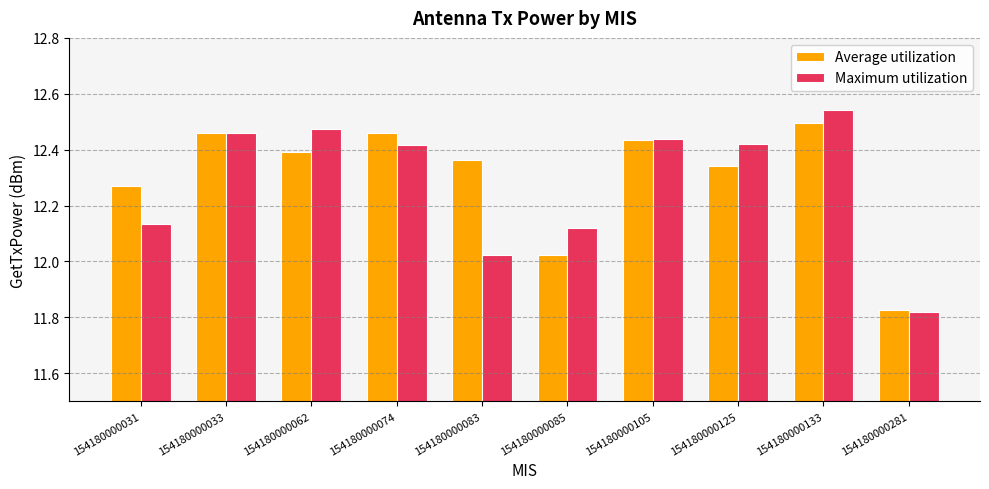

Which category has the highest value across all series?

154180000133